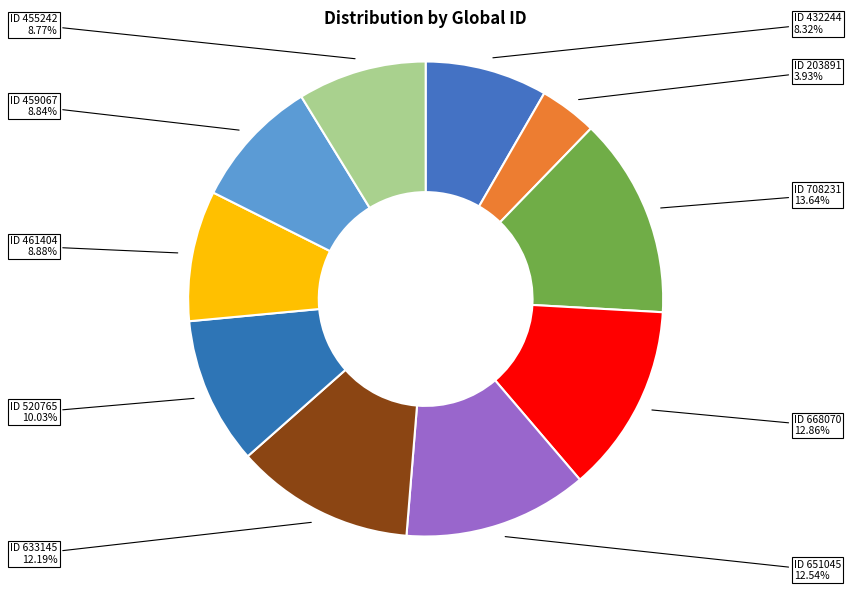

How many slices are in this pie chart?

10